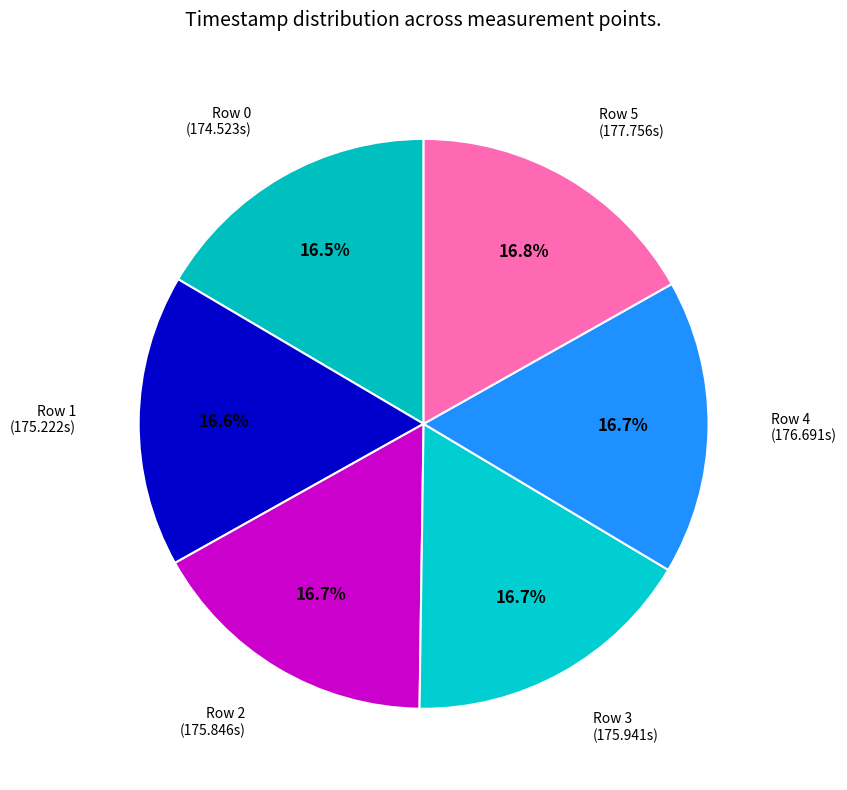

Count the number of slices in the pie.

6